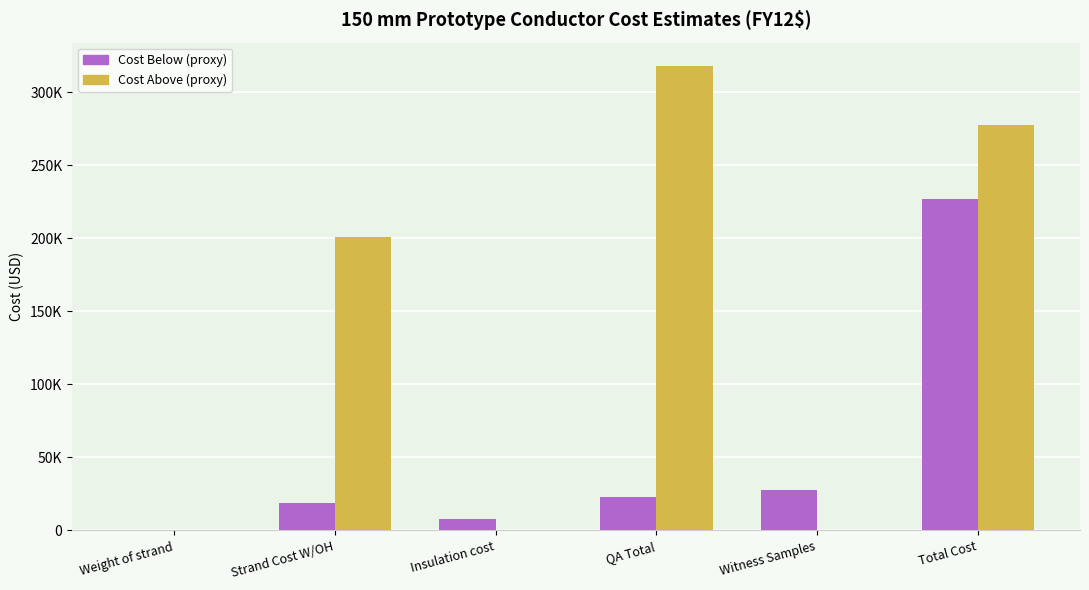

What is the sum of all Cost Below (proxy) values?

303792.3